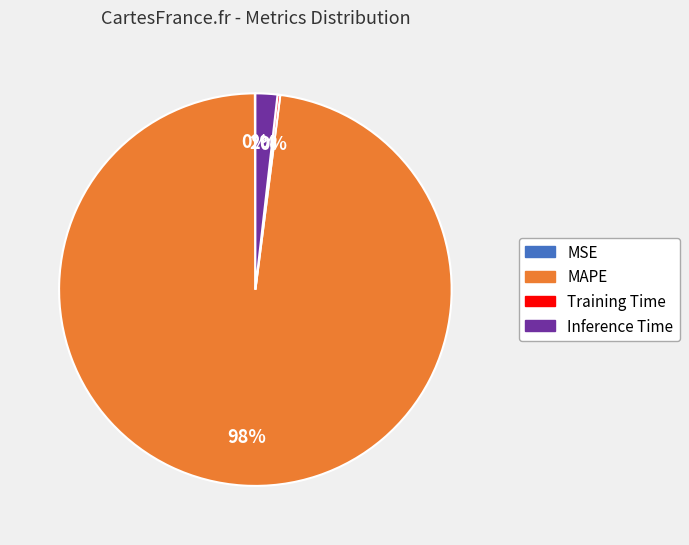

Is the sum of Inference Time and MAPE greater than half?

Yes